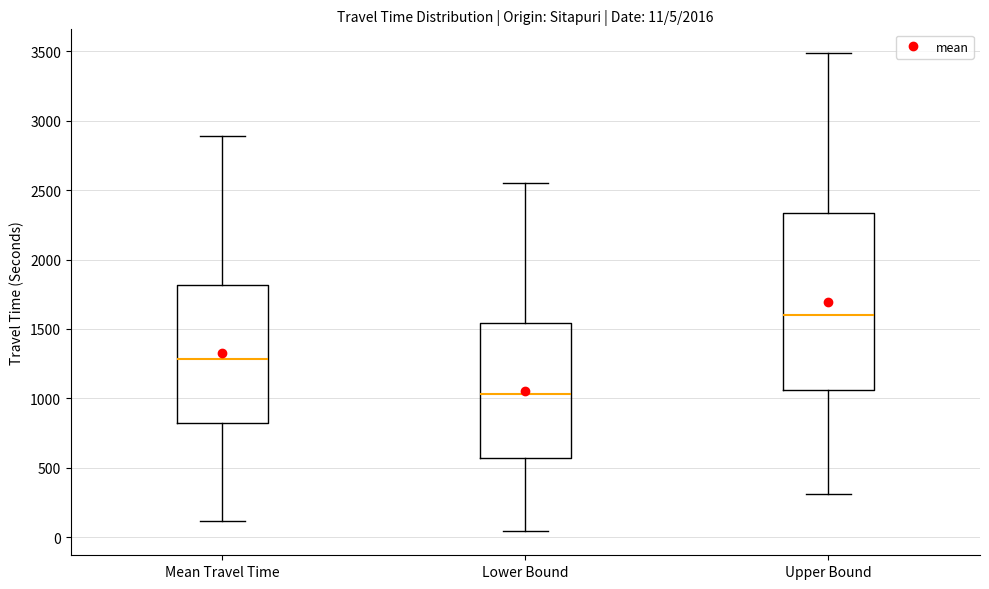

Which box has the highest median line?

Upper Bound